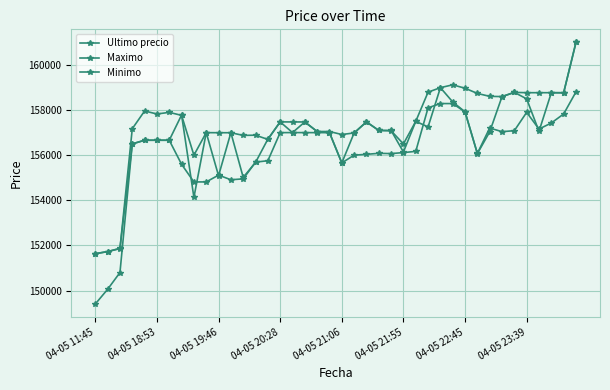

How many interior local peaks does the Ultimo precio series have?

10